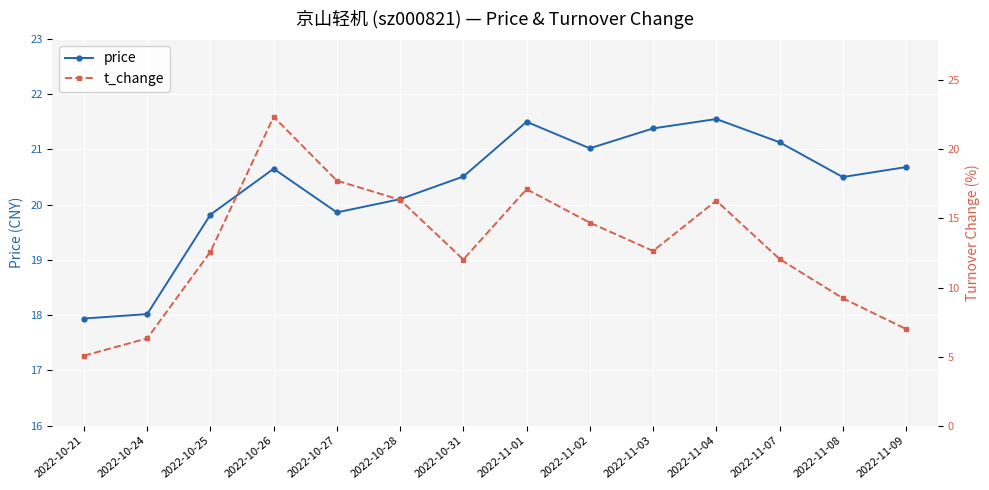

At which category is the sum across all series the highest?

2022-10-26